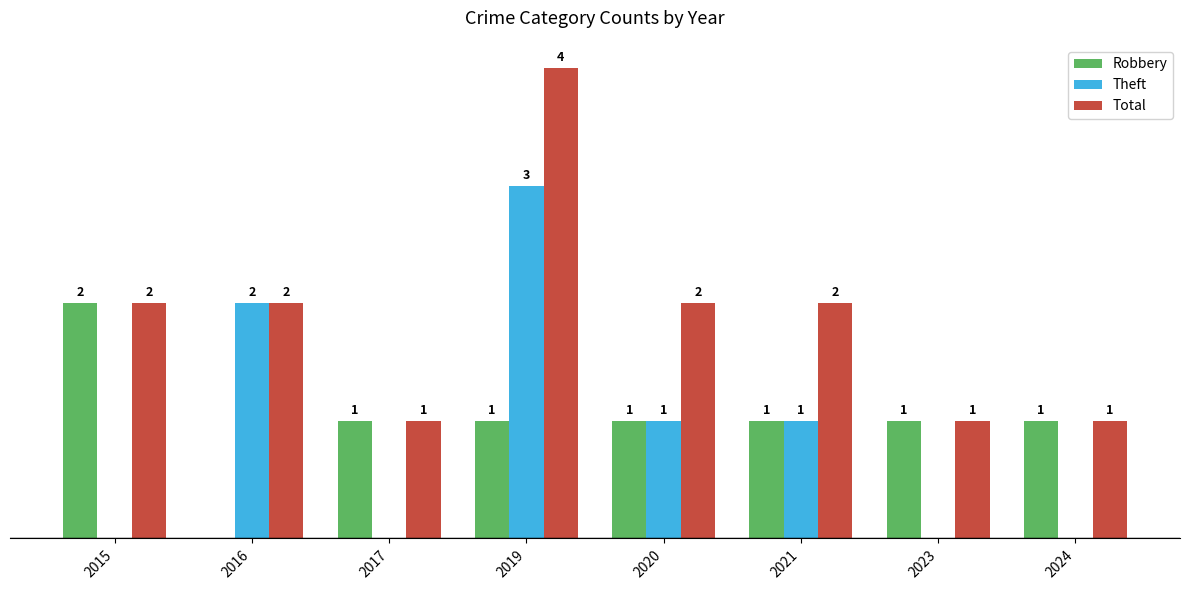

Is the value of Theft at 2016 greater than the value of Robbery at 2023?

Yes